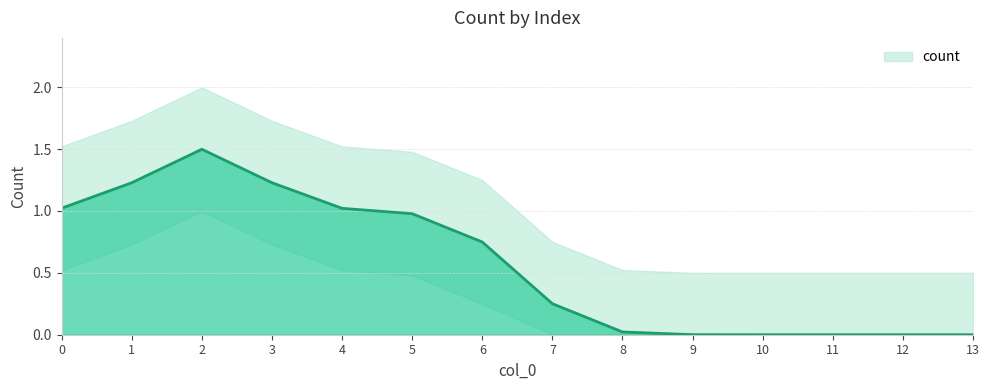

What is the value of the 6th point from the left?

1